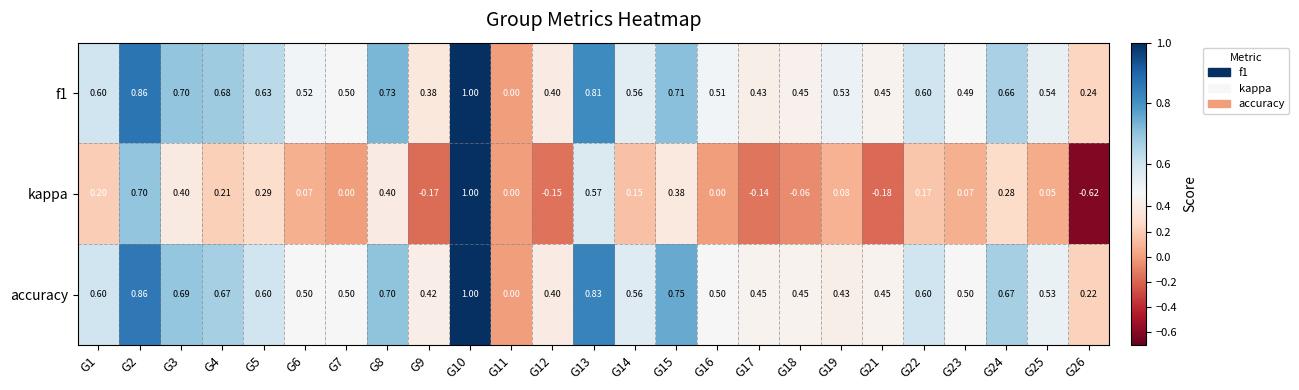

Is the value of f1 at G15 greater than the value of kappa at G19?

Yes